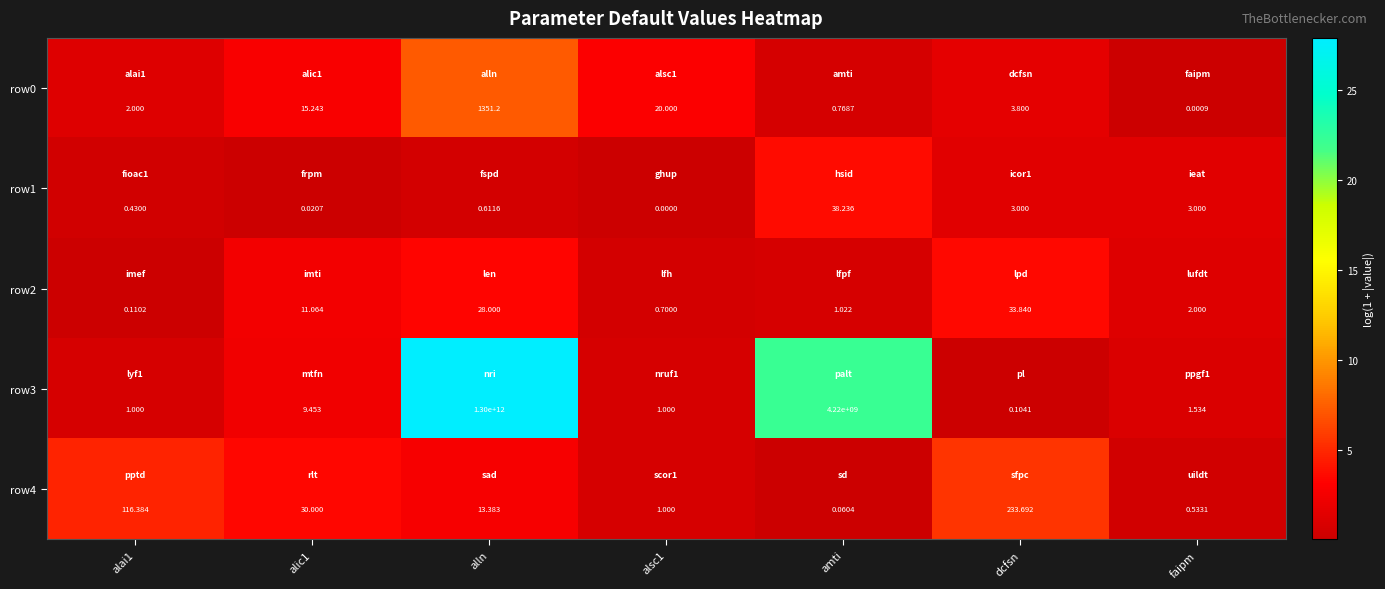

At which category is the sum across all series the highest?

alln